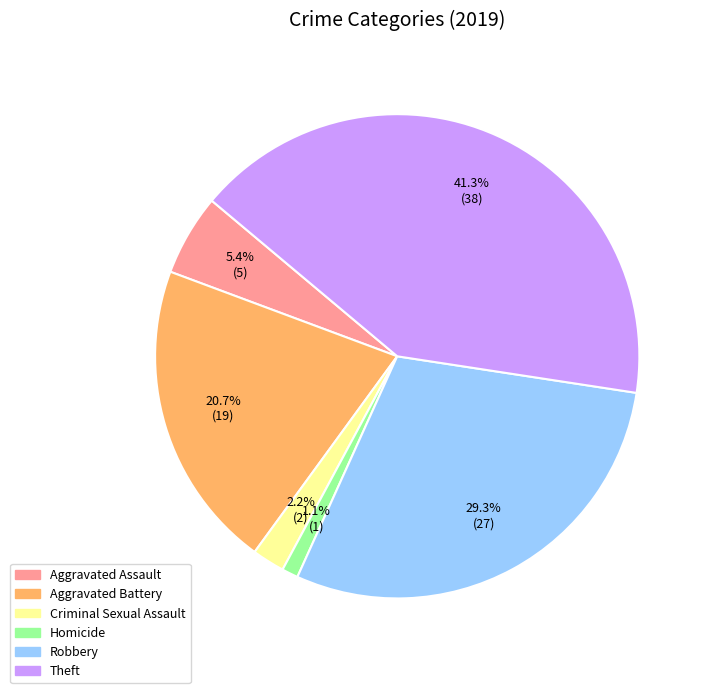

What is the largest slice in the pie chart?

Theft